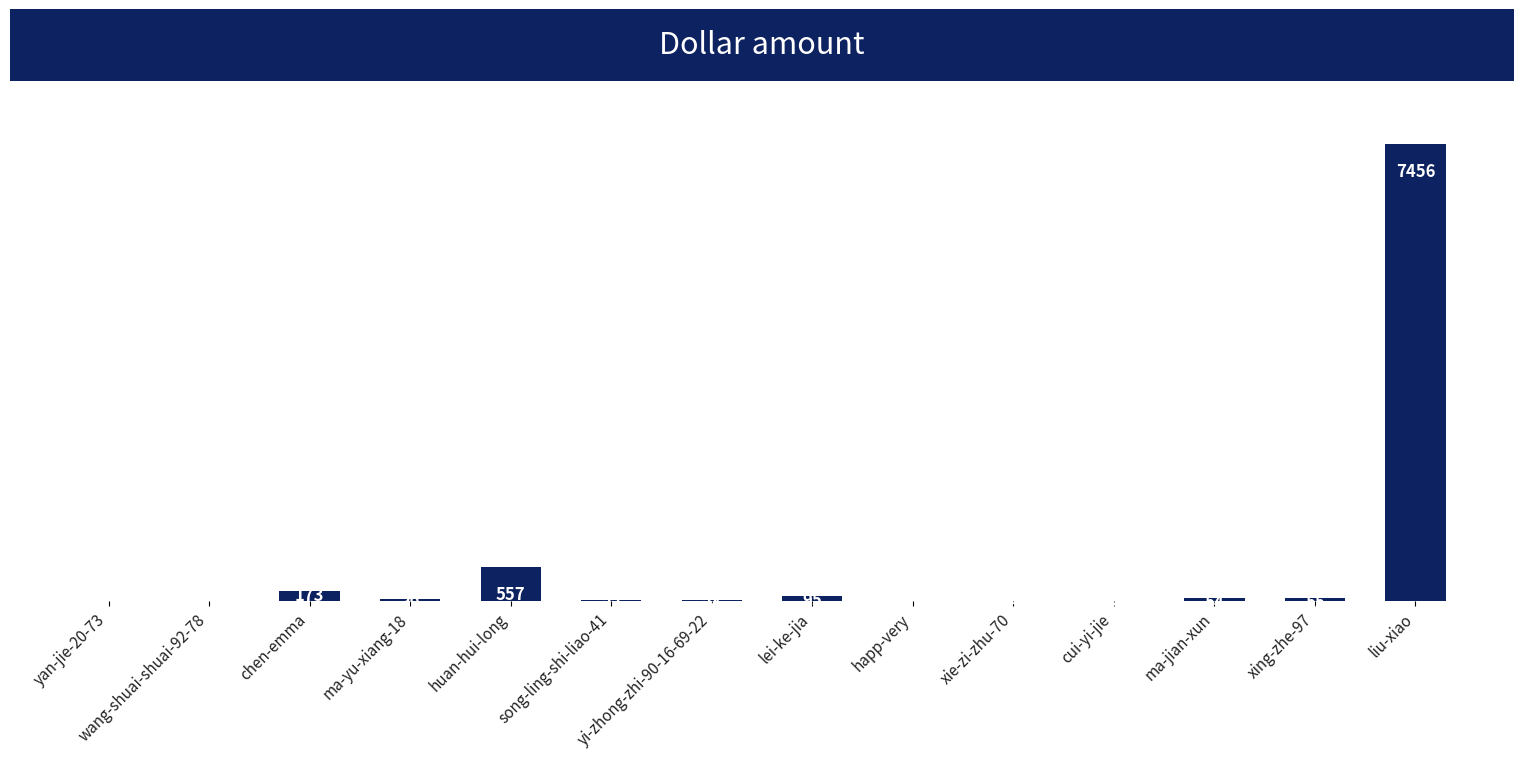

Which has a higher value, lei-ke-jia or yan-jie-20-73?

lei-ke-jia